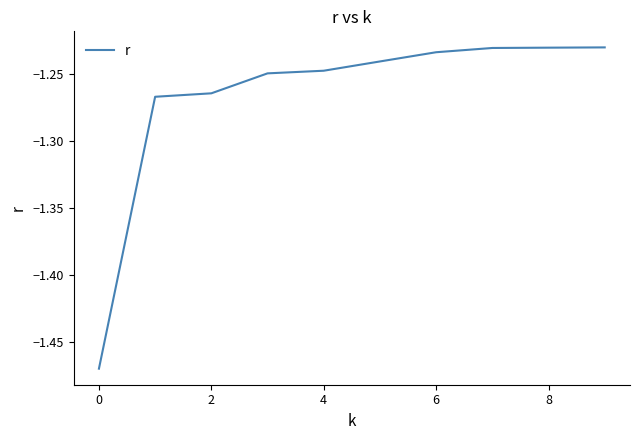

What is the smallest value displayed?

-1.5